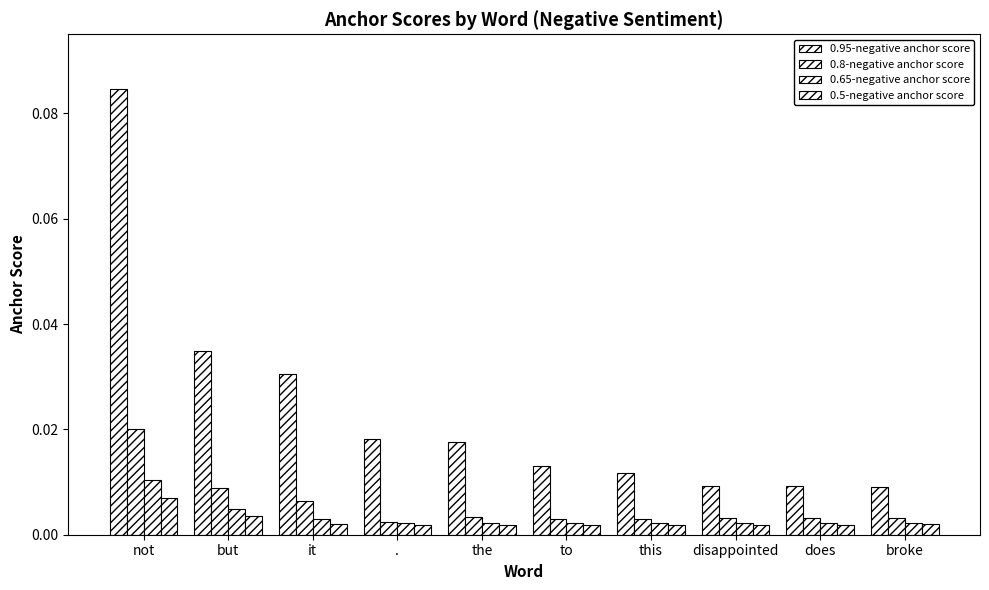

Which series has the largest total across all categories?

0.95-negative anchor score